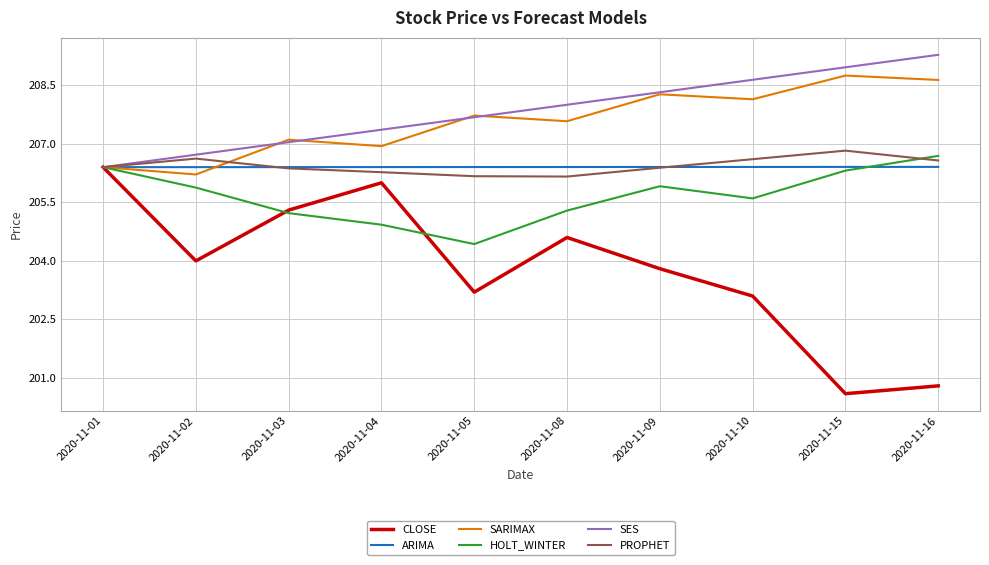

At how many categories does at least one series exceed 206?

10